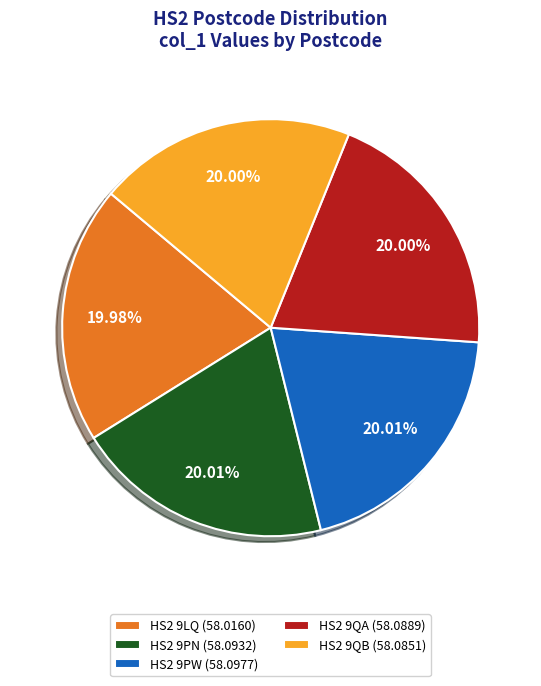

The HS2 9LQ slice represents 26% of the pie. True or false?

False